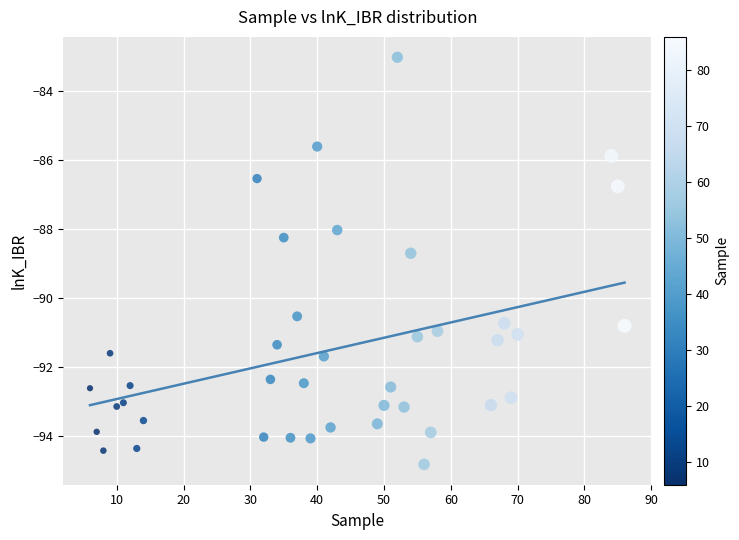

What is the range of Y values (max minus min)?

11.8